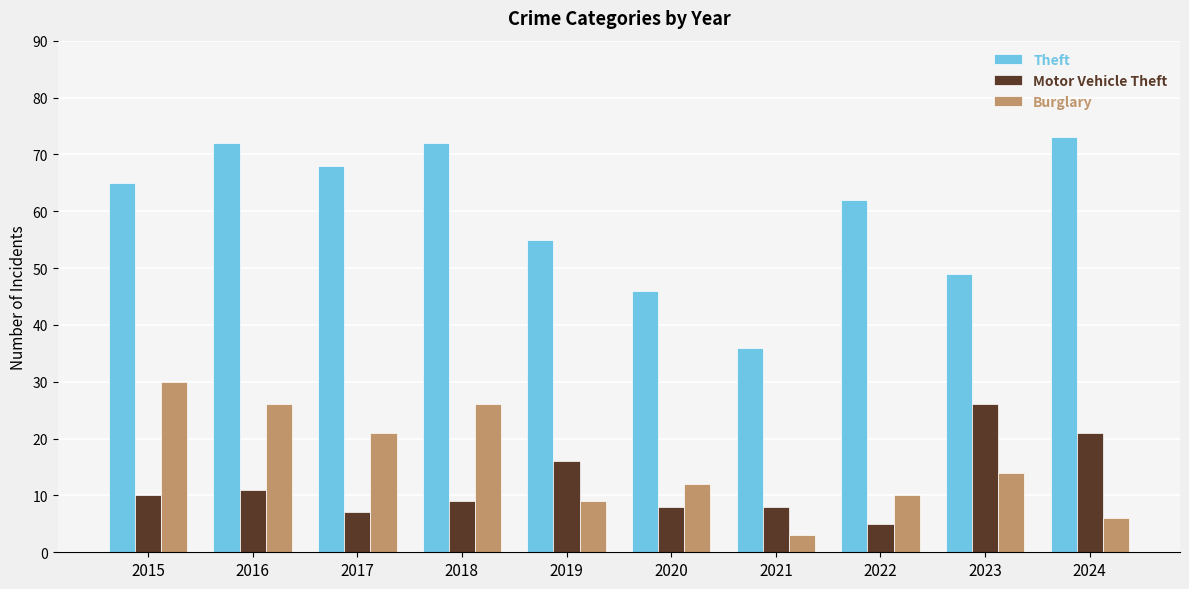

What is the total value across all series at 2016?

109